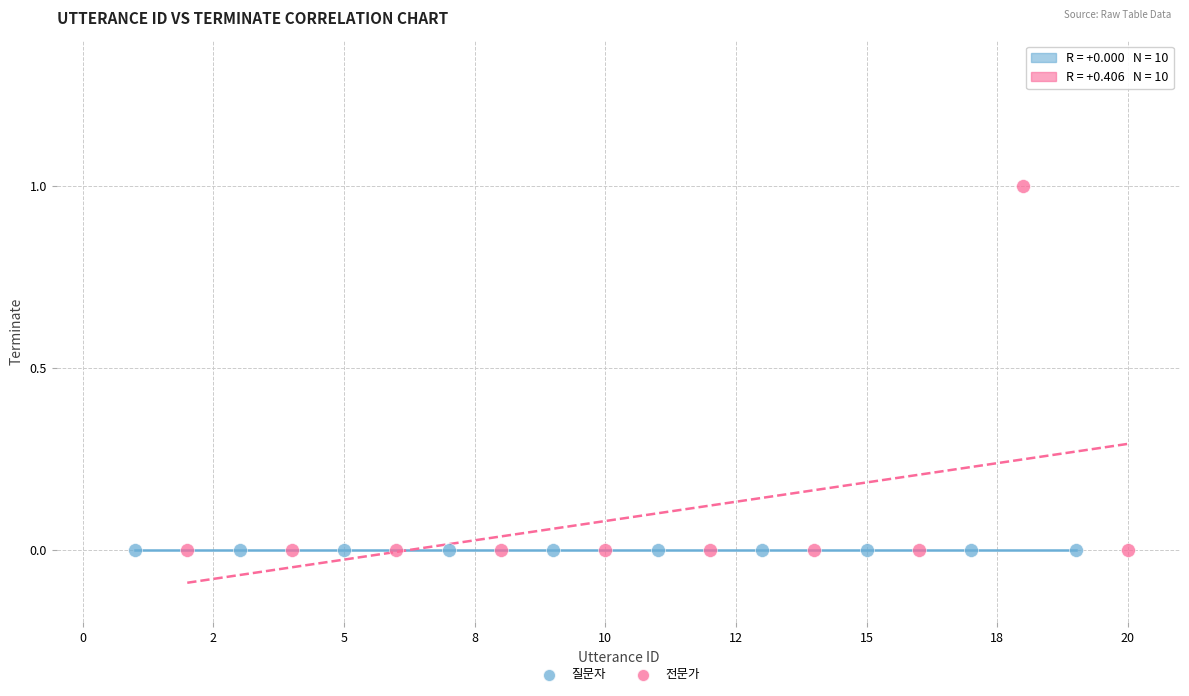

Which series reaches the maximum Y coordinate?

전문가